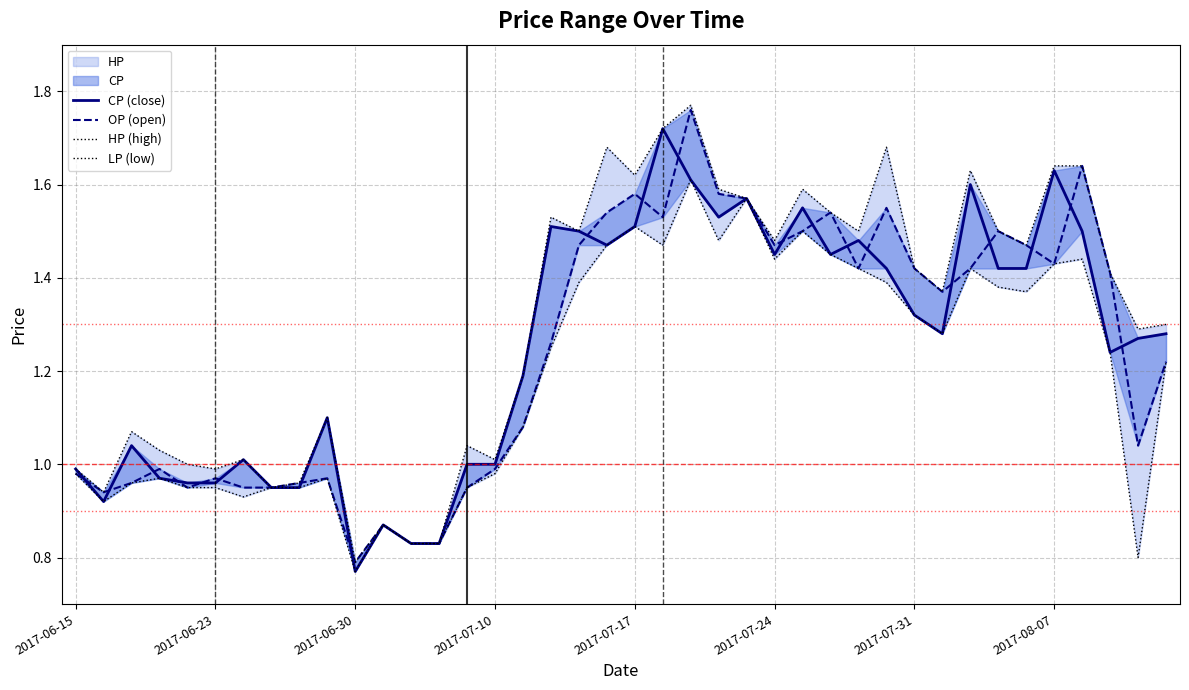

List the series in order of their peak value, highest first.

HP (high), OP (open), CP (close), LP (low)